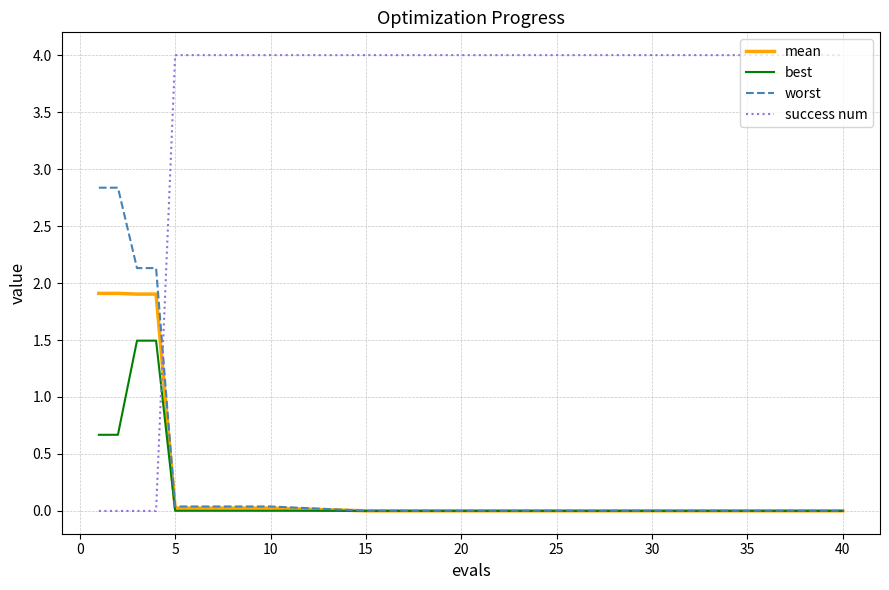

What is the maximum value shown in the chart?

4.0